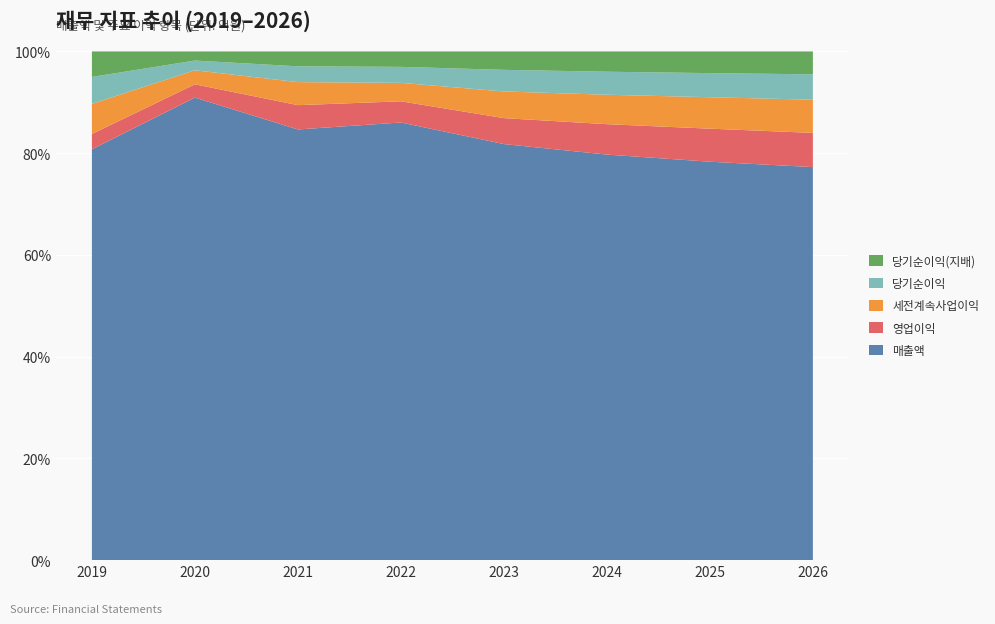

Reading left to right, transcribe all the data shown in this chart.

매출액: 2019=13297	2020=17181	2021=18137	2022=20188	2023=20631	2024=25591	2025=27080	2026=28434
영업이익: 2019=496	2020=494	2021=1023	2022=977	2023=1286	2024=1918	2025=2246	2026=2474
세전계속사업이익: 2019=975	2020=521	2021=970	2022=851	2023=1323	2024=1857	2025=2138	2026=2400
당기순이익: 2019=871	2020=362	2021=666	2022=738	2023=1072	2024=1454	2025=1638	2026=1839
당기순이익(지배): 2019=826	2020=338	2021=627	2022=712	2023=913	2024=1280	2025=1474	2026=1655